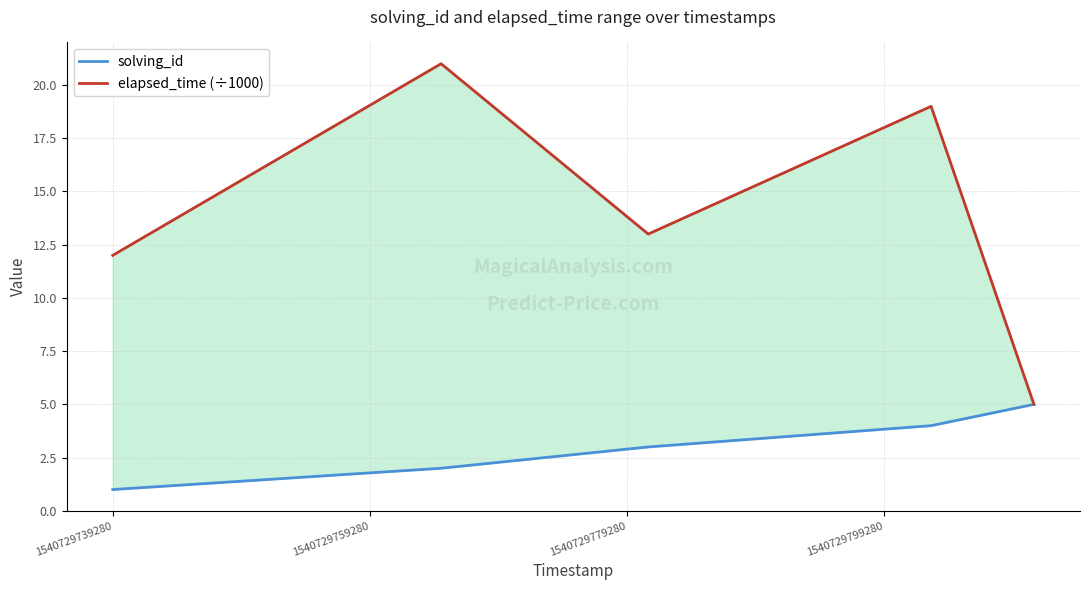

What is the minimum value for solving_id?

1